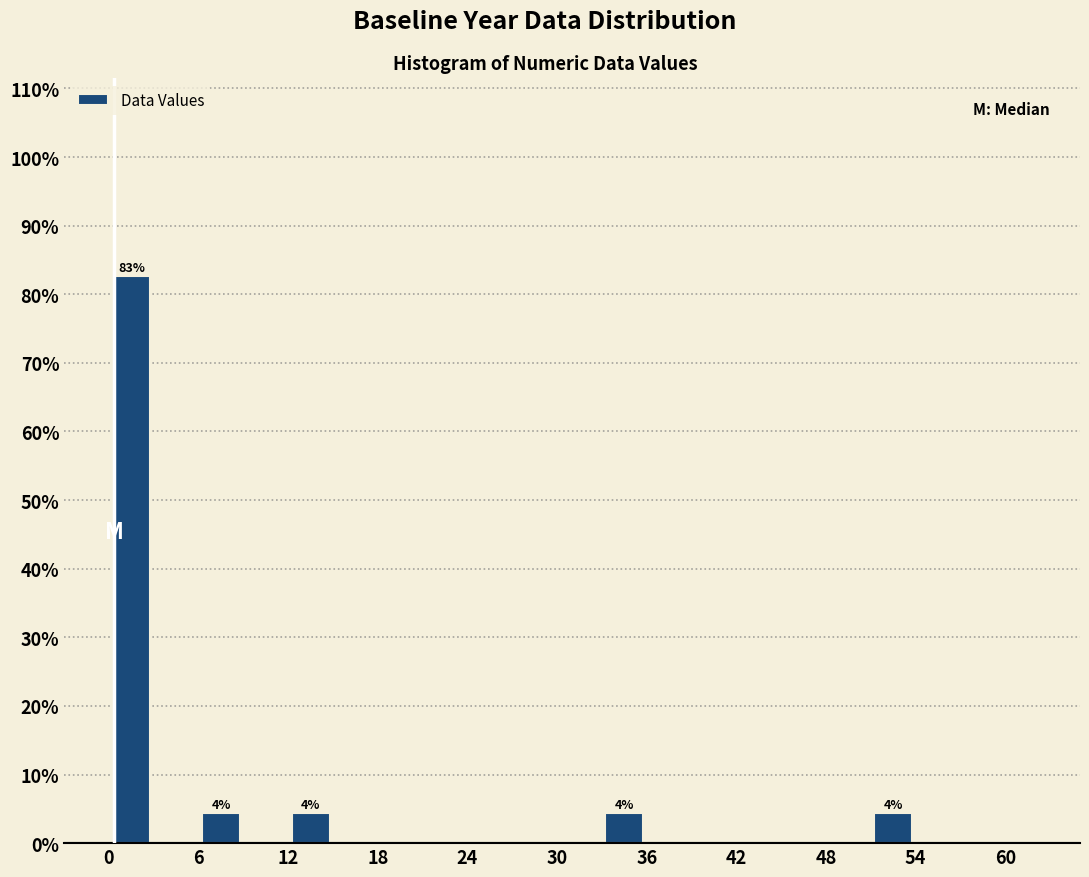

Read against the x-axis, roughly where is the centre of the tallest bar?

2